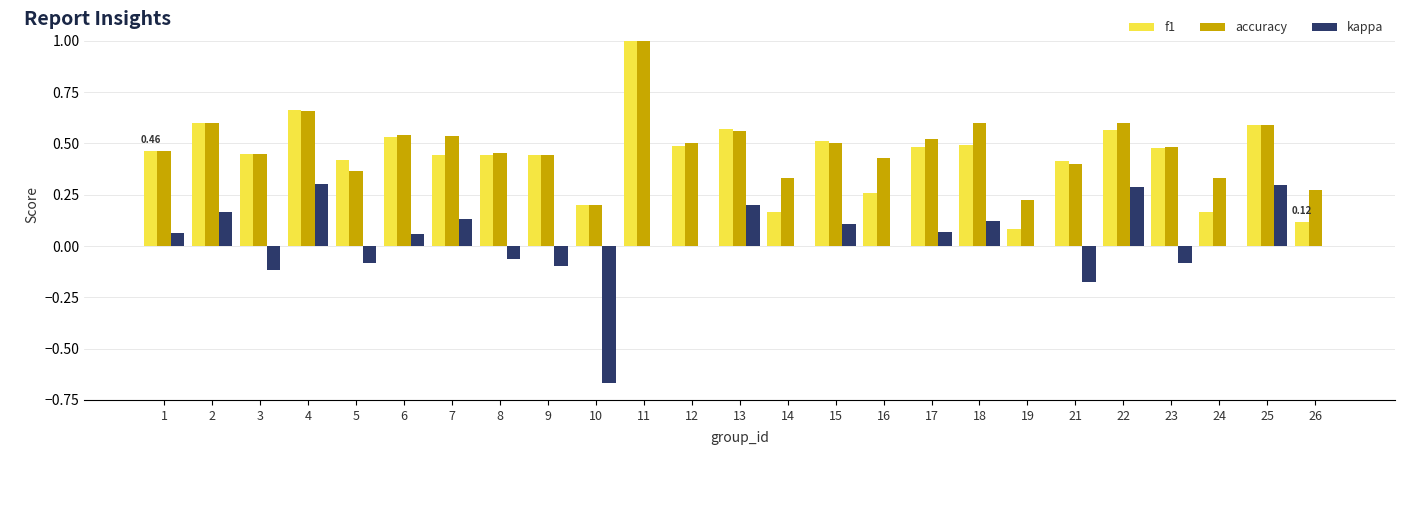

Which category has the highest value in the f1 series?

11